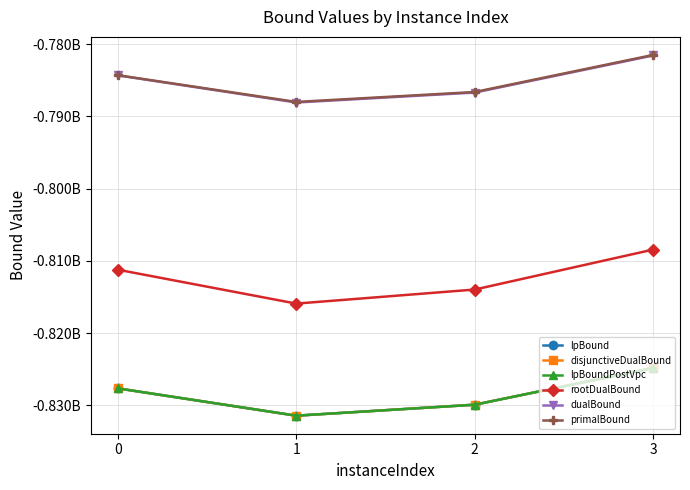

Is this an area chart (filled region under the line)?

No